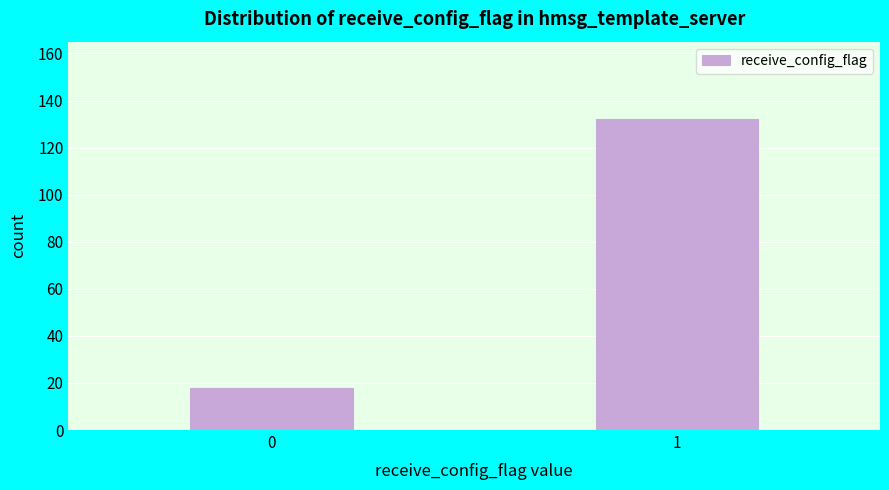

Reading right to left, what are all the values shown in this chart?

1=132	0=18